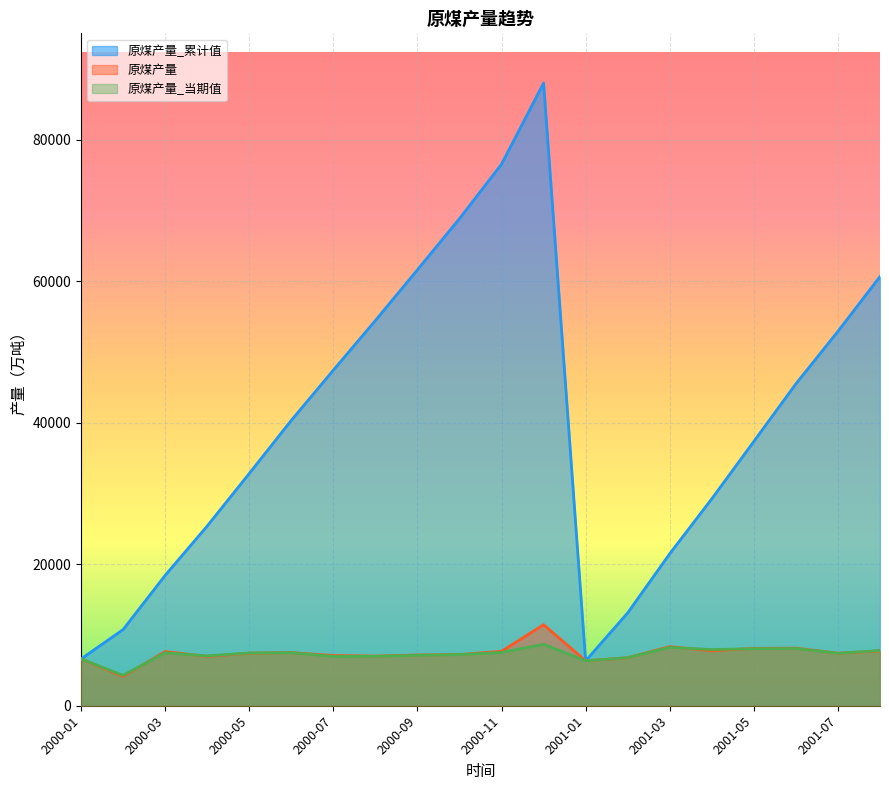

Where is the first local maximum for 原煤产量_累计值?

2000-12